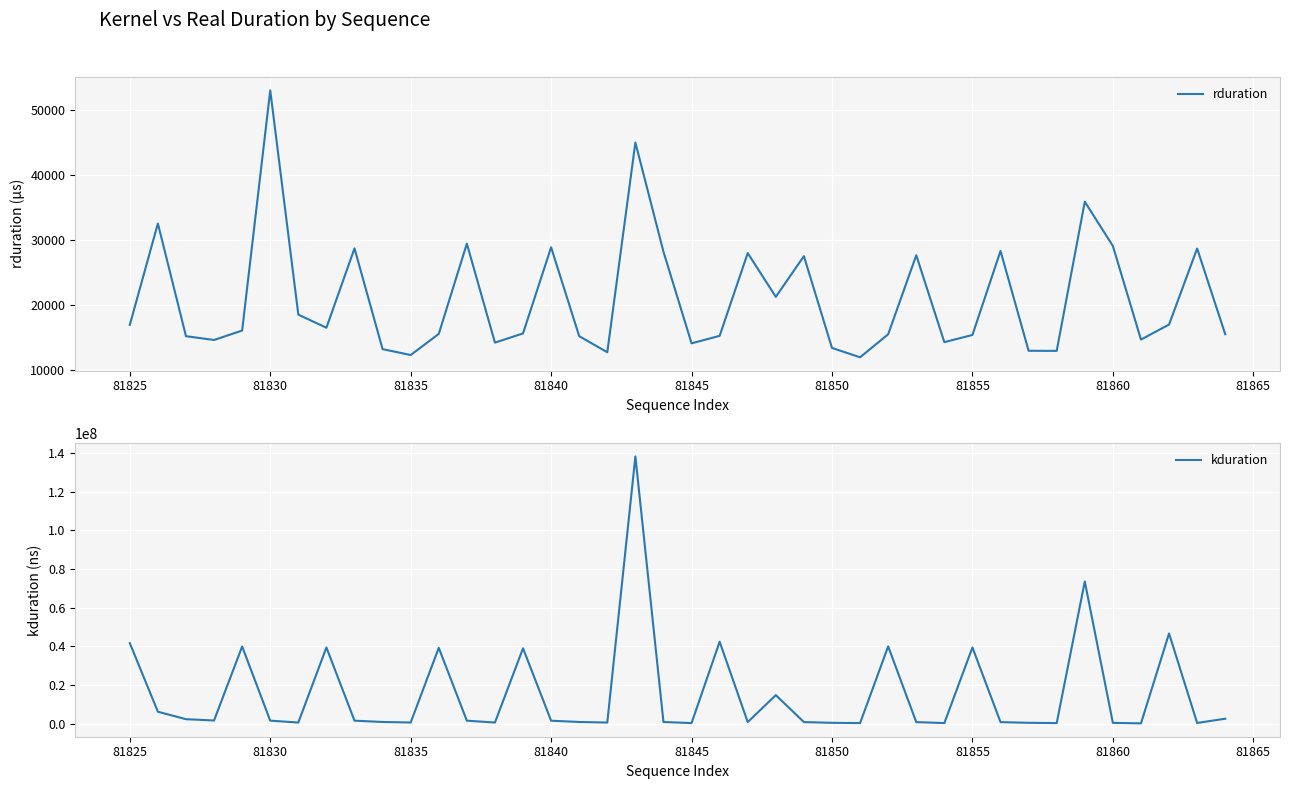

In rduration, how many points are higher than both neighbors (excluding endpoints)?

12